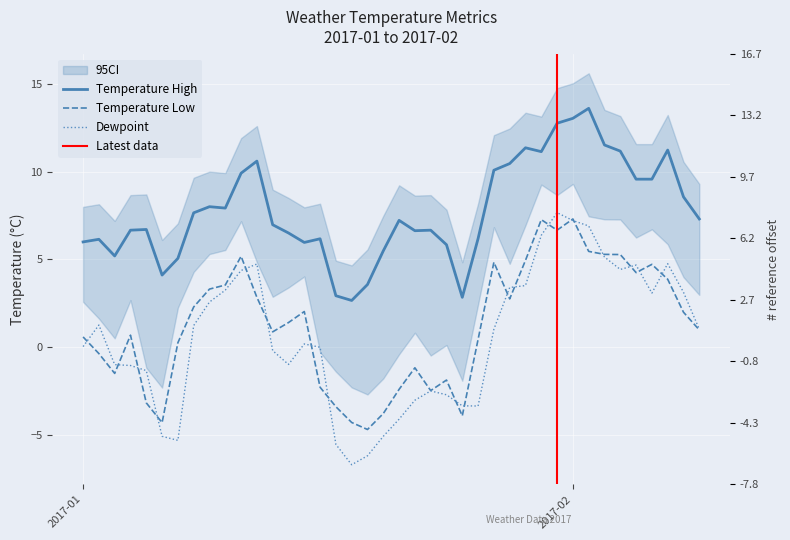

At which category is the sum across all series the highest?

2017-02